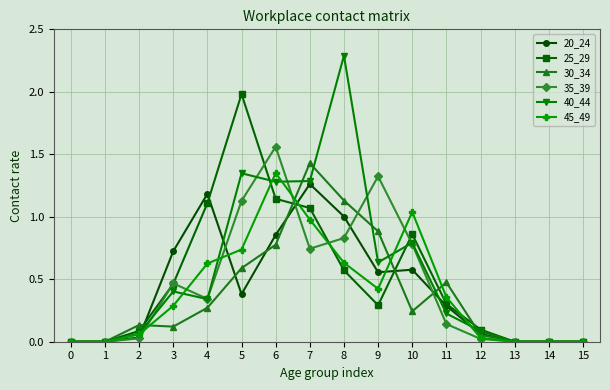

Is the value of 25_29 at 3 greater than the value of 30_34 at 12?

Yes